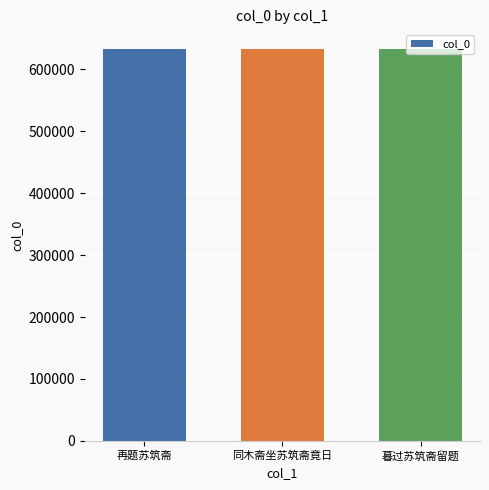

What value does the data have at 同木斋坐苏筑斋竟日?

632272